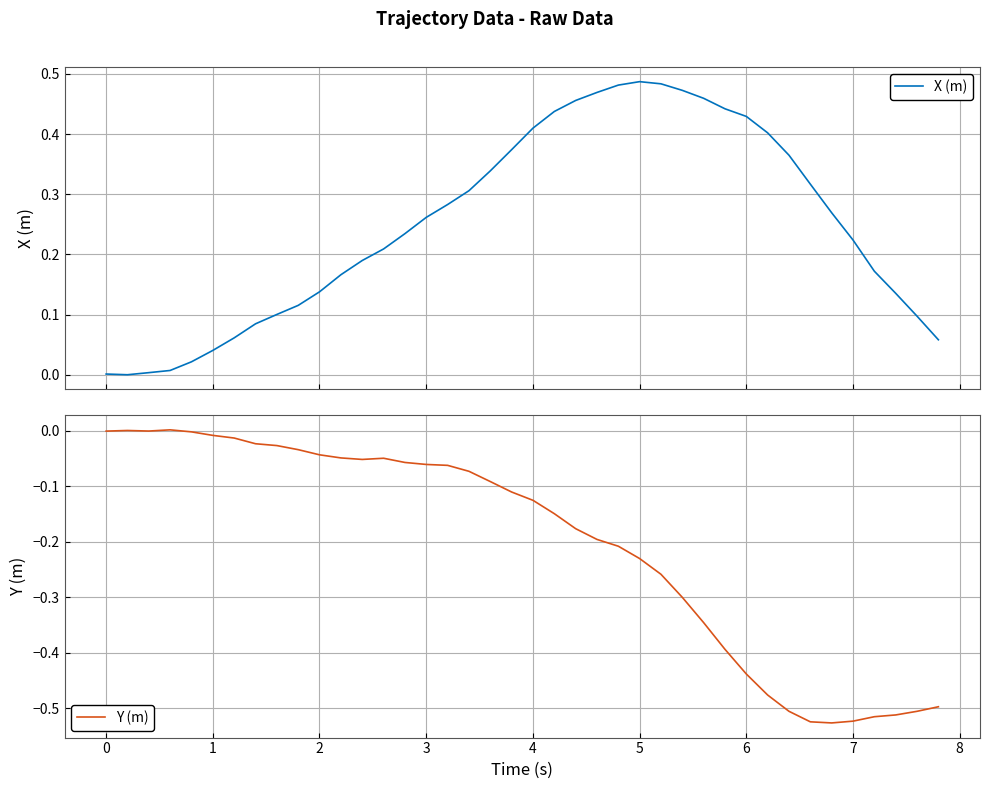

How many values in Y (m) are below zero?

38